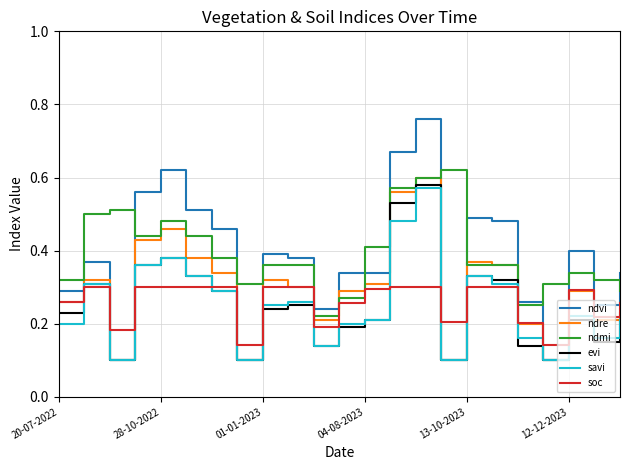

Which series has the widest spread of values?

ndvi